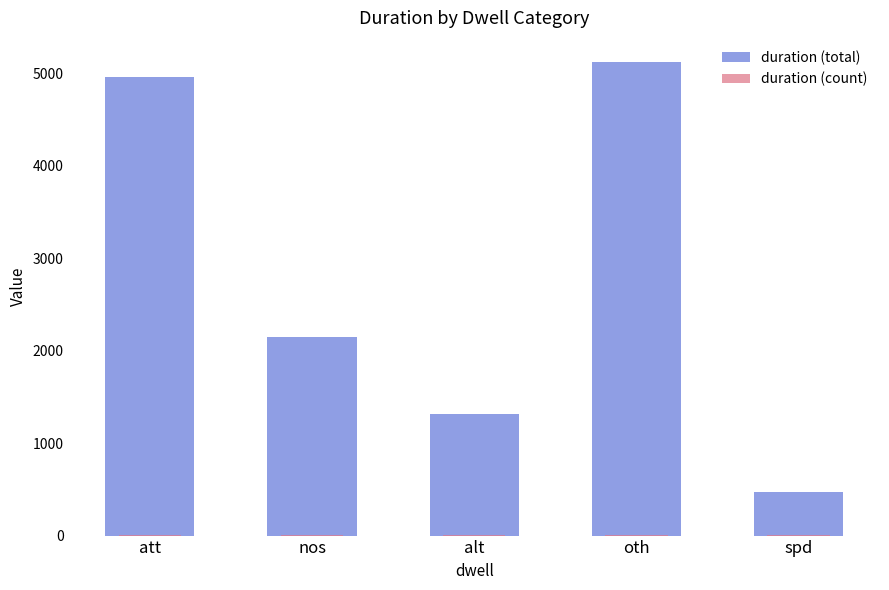

Is the value of duration (count) at spd greater than the value of duration (total) at spd?

No